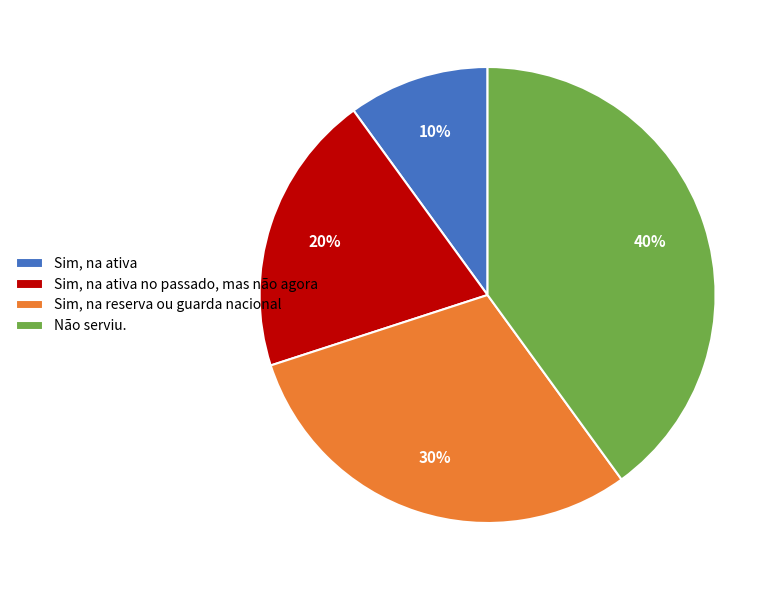

To the nearest percent, what is the difference between the largest and smallest slice percentages?

30%